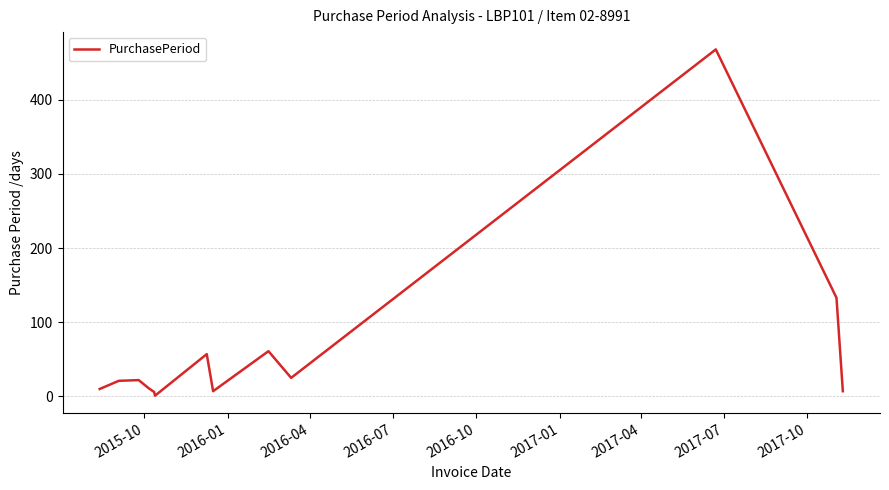

What is the difference between the maximum and minimum values?

467